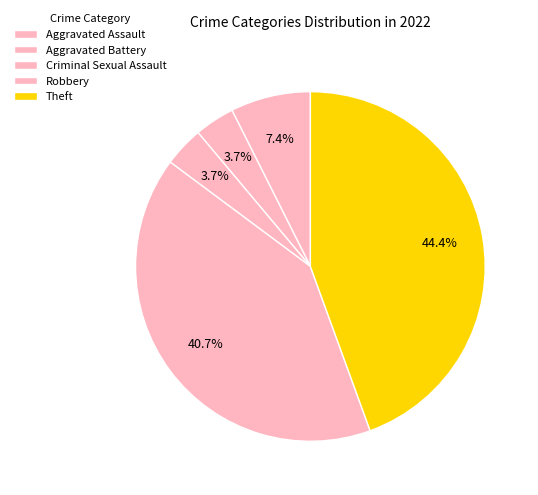

Which slice is the smallest?

Aggravated Battery